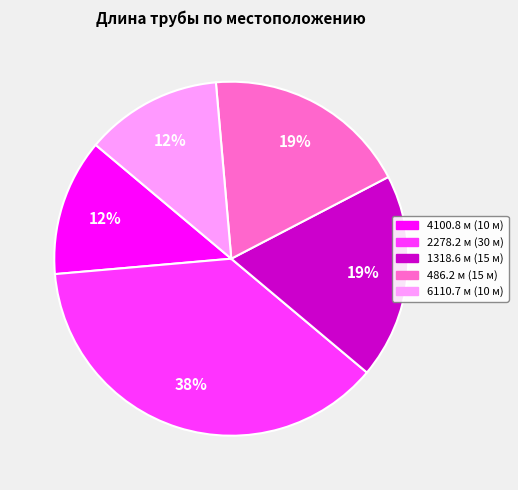

To the nearest percent, what is the average slice percentage?

20%